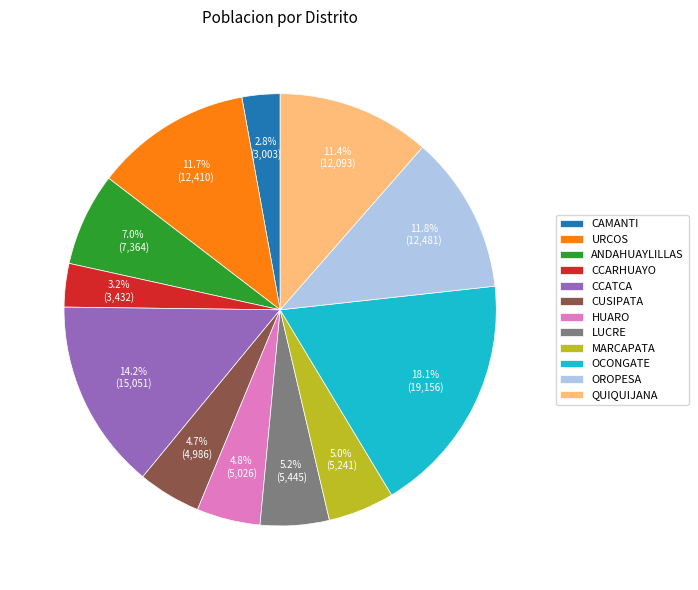

How many slices are in this pie chart?

12